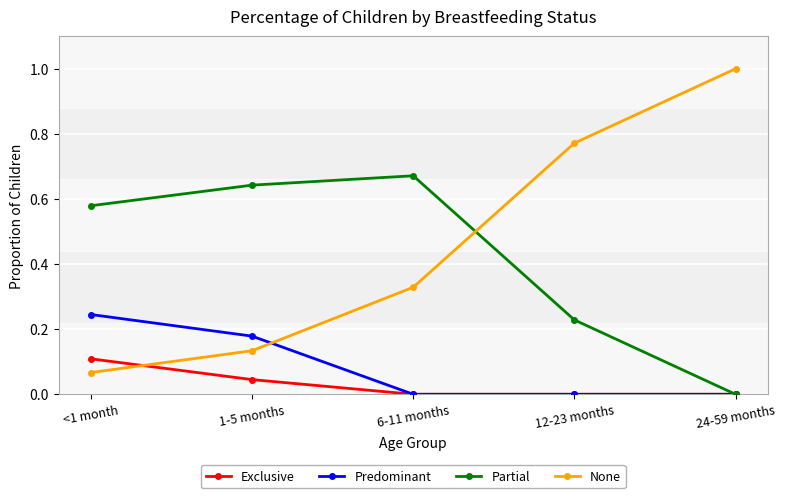

True or false: Partial and None intersect in this chart.

True